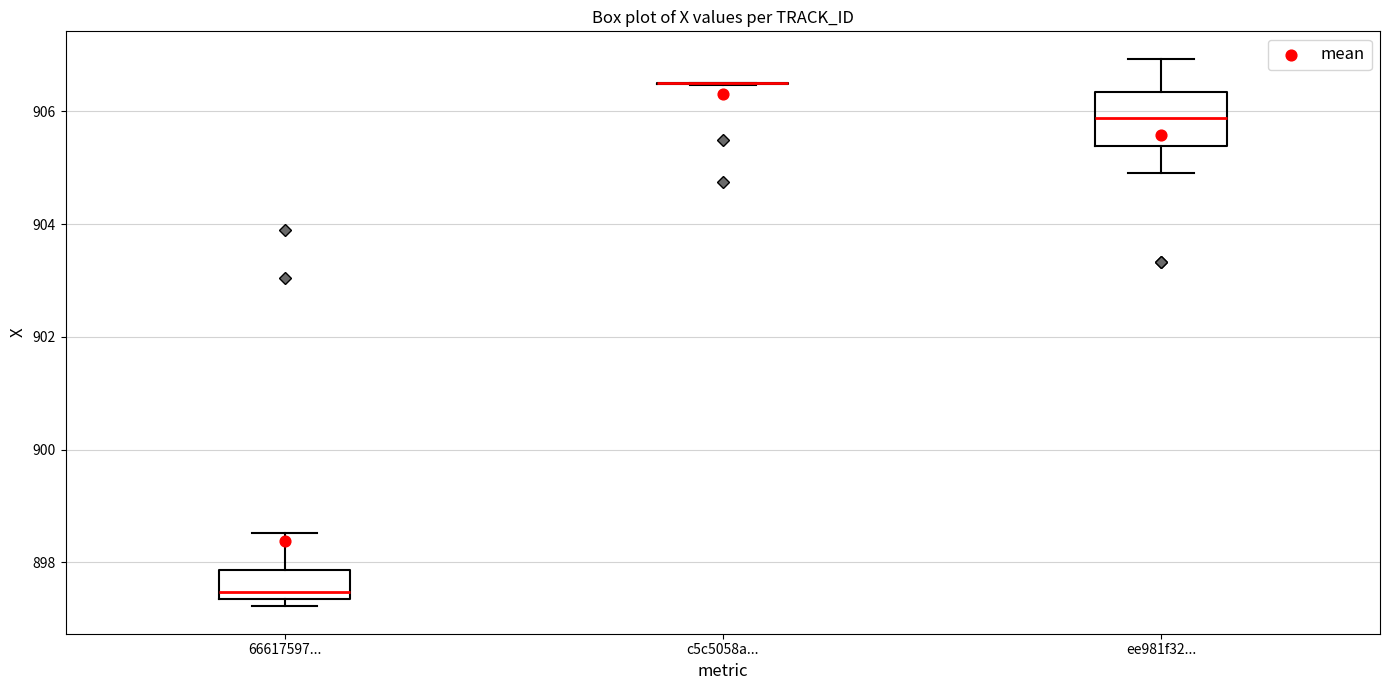

Reading left to right, transcribe this box plot: for each box, give where its median line is, the range the box spans, and where its two whiskers end, as read against the y-axis. The values are not printed on the chart, so give them approximately, as read against the axis.

66617597...: median 897.4 (just above the box's lower edge), box 897.4 to 897.8, whiskers 897.2 to 898.6
c5c5058a...: box collapsed to a line at 906.6, whiskers 906.4 to 906.6
ee981f32...: median 905.8, box 905.4 to 906.4, whiskers 905.0 to 907.0